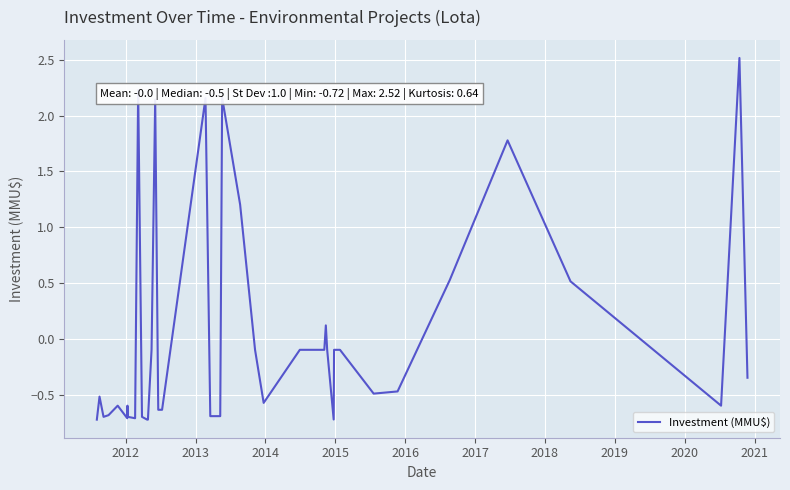

What is the minimum value shown in the chart?

-0.7